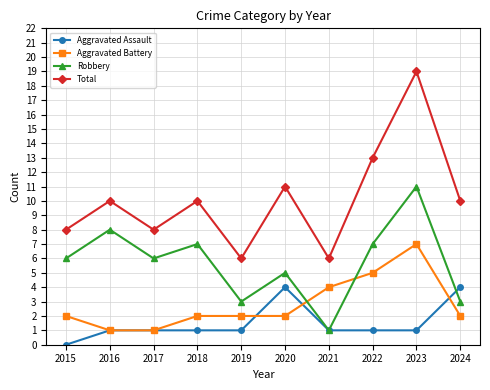

What is the maximum value for Aggravated Battery?

7